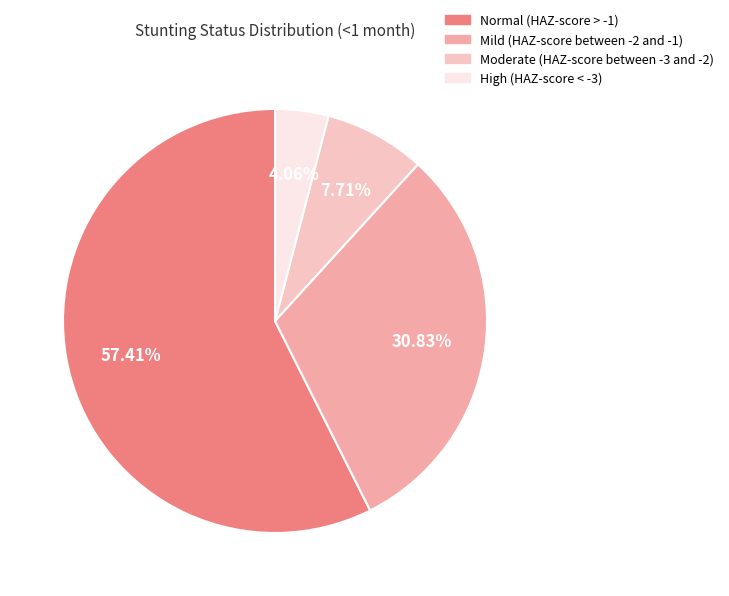

To the nearest percent, what portion does Moderate (HAZ-score between -3 and -2) represent?

8%